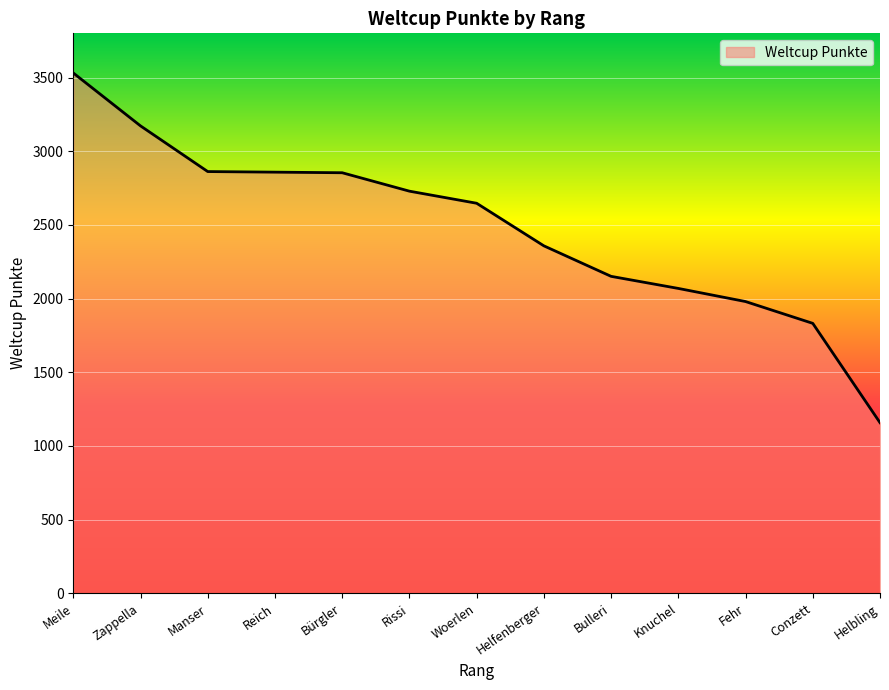

What is the difference between the maximum and minimum values?

2373